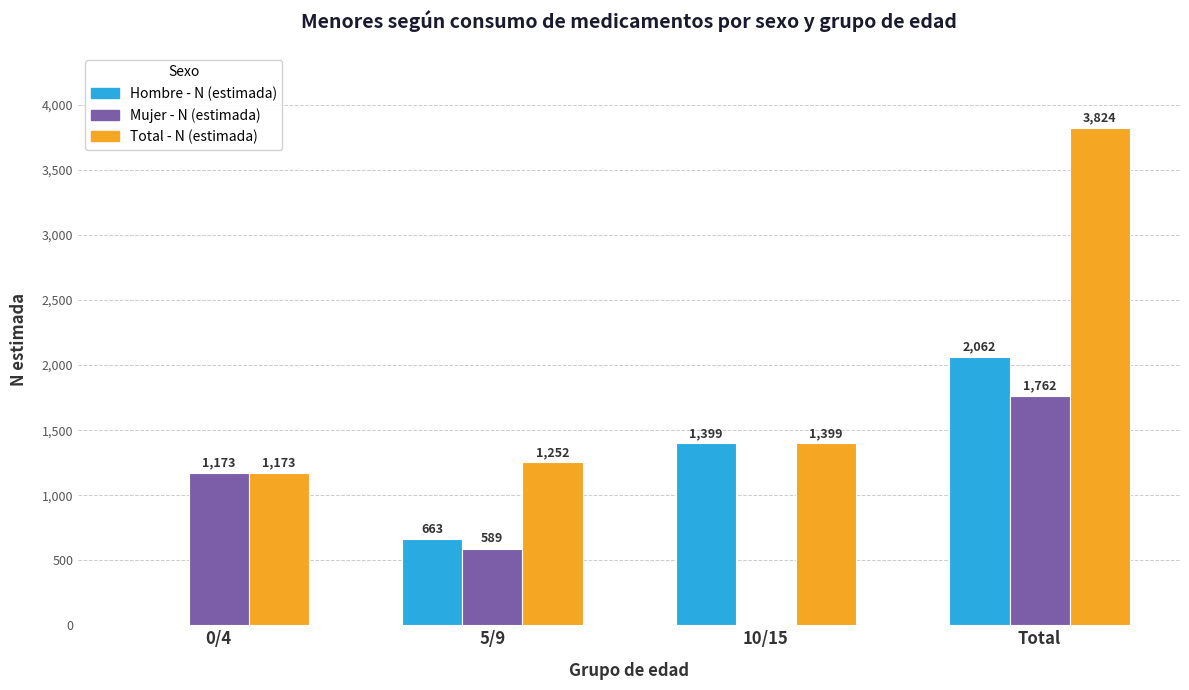

At which label is Total - N (estimada) closest to 2498?

10/15